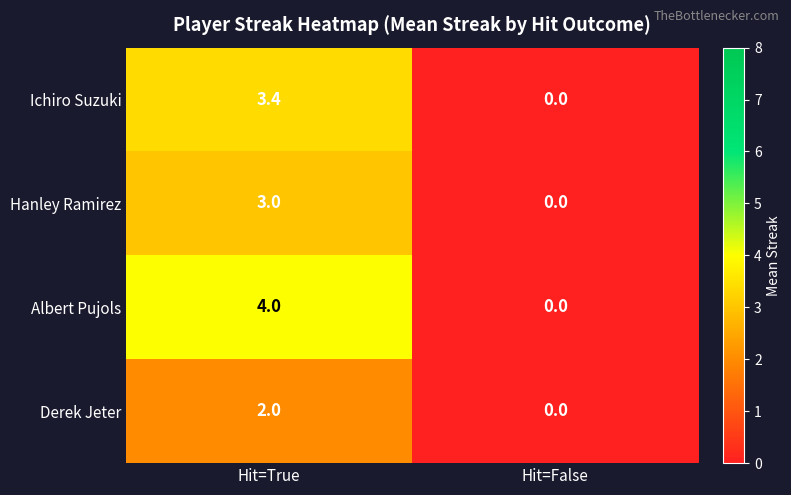

At which category is the sum across all series the highest?

Hit=True